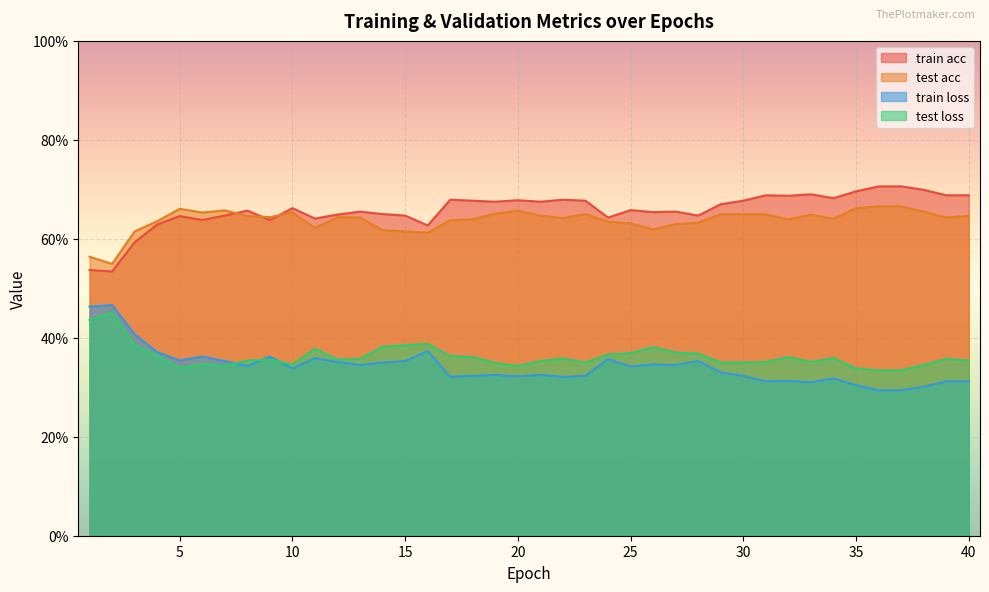

True or false: train loss and train acc intersect in this chart.

False